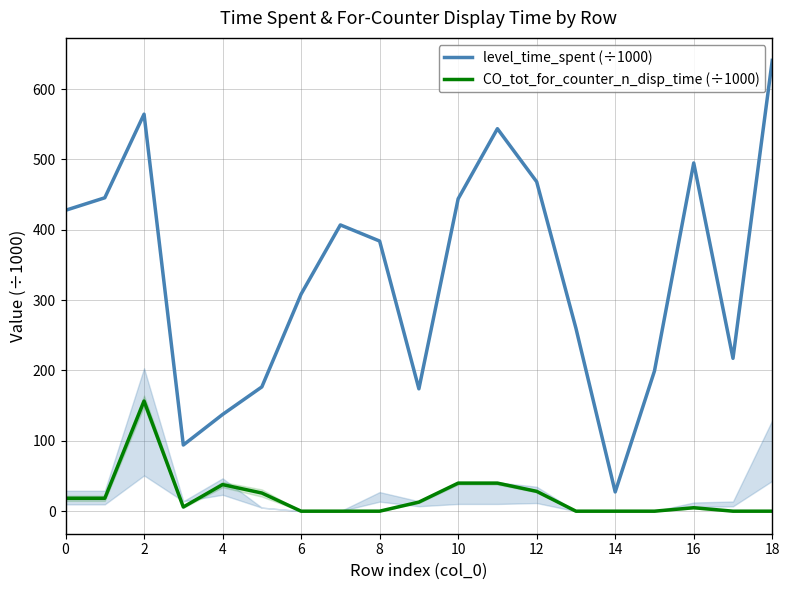

True or false: CO_tot_for_counter_n_disp_time (÷1000) and level_time_spent (÷1000) intersect in this chart.

False